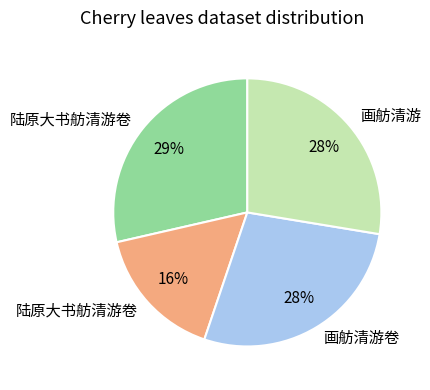

To the nearest percent, what is the average slice percentage?

25%